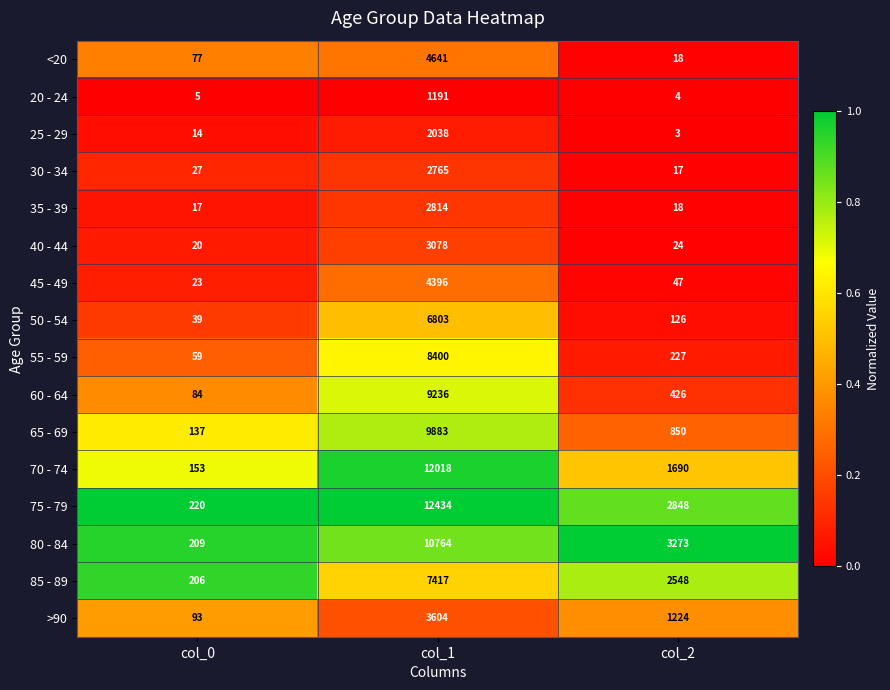

What is the difference between the 25 - 29 values at col_1 and col_2?

2035